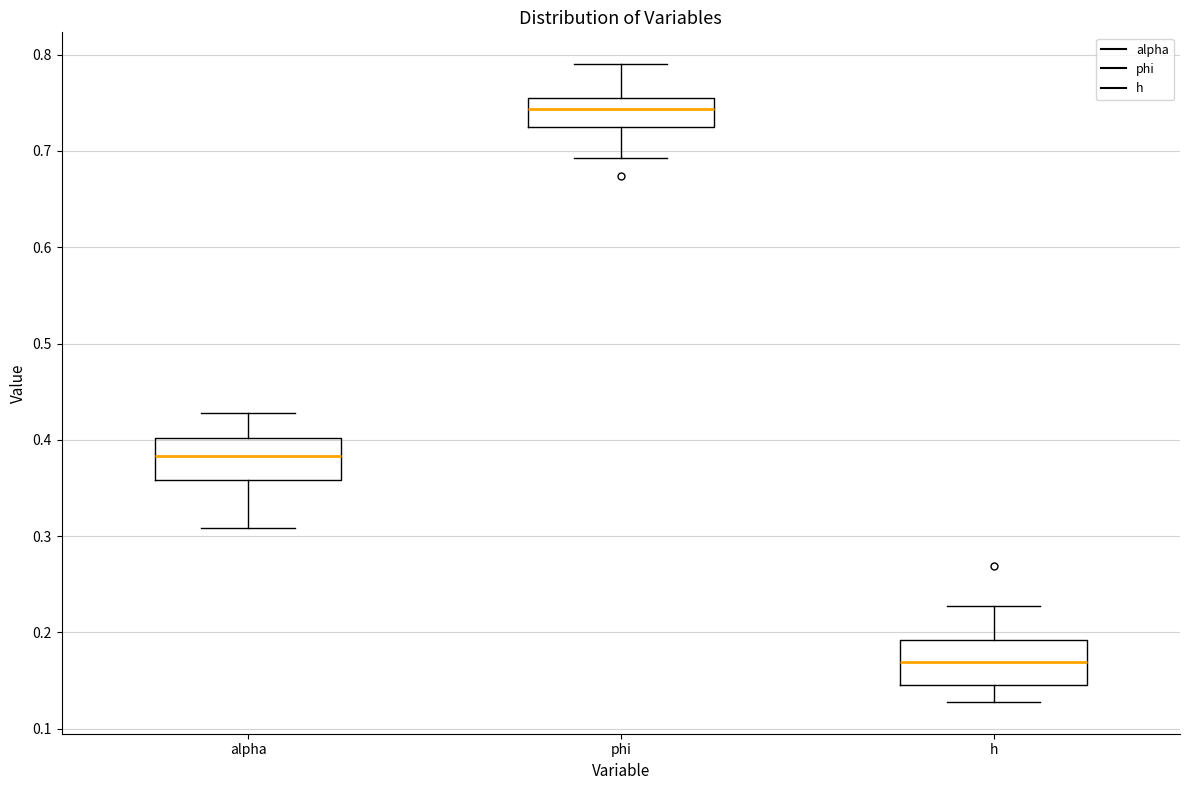

Reading left to right, read every box against the y-axis: the position of its median line, the range the box covers, and the ends of its whiskers. The values are not printed on the chart, so give them approximately, as read against the axis.

alpha: median 0.38, box 0.36 to 0.40, whiskers 0.31 to 0.43
phi: median 0.74, box 0.73 to 0.76, whiskers 0.69 to 0.79
h: median 0.17, box 0.15 to 0.19, whiskers 0.13 to 0.23